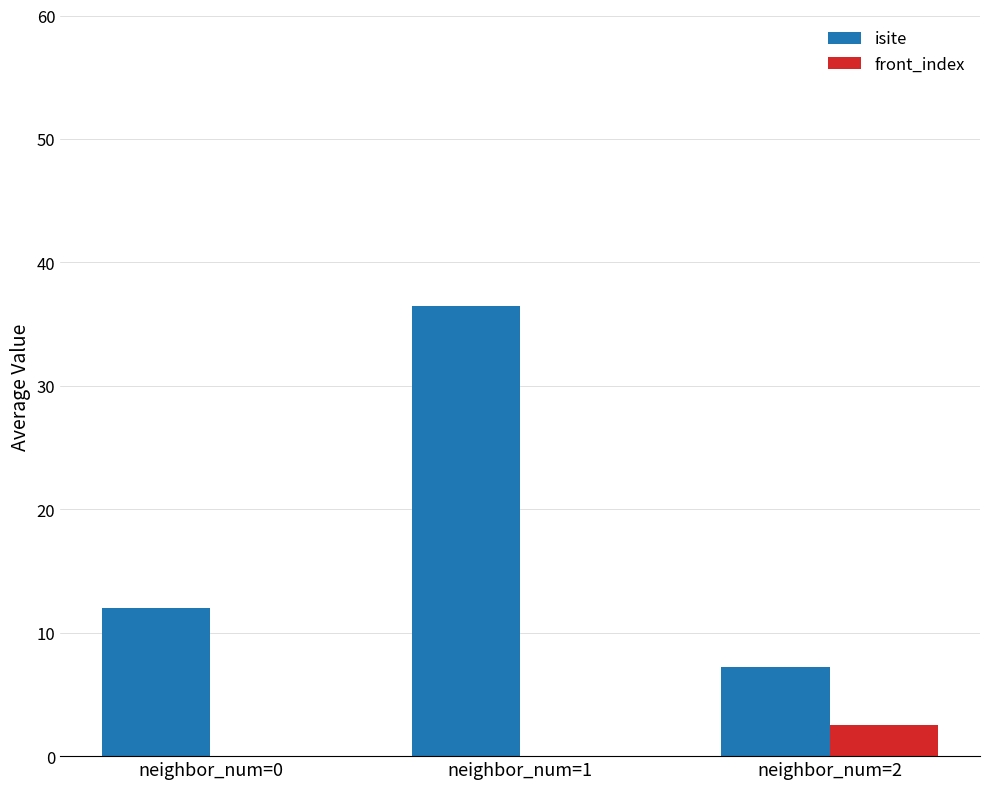

What are all the series names shown in the legend?

isite, front_index